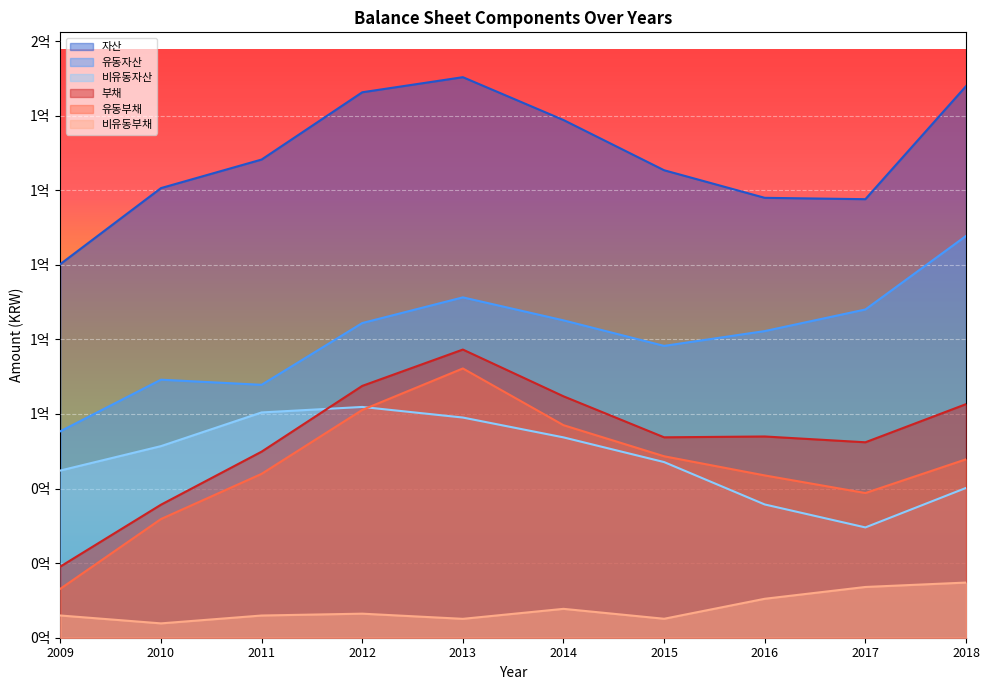

Which series has the largest total across all categories?

자산